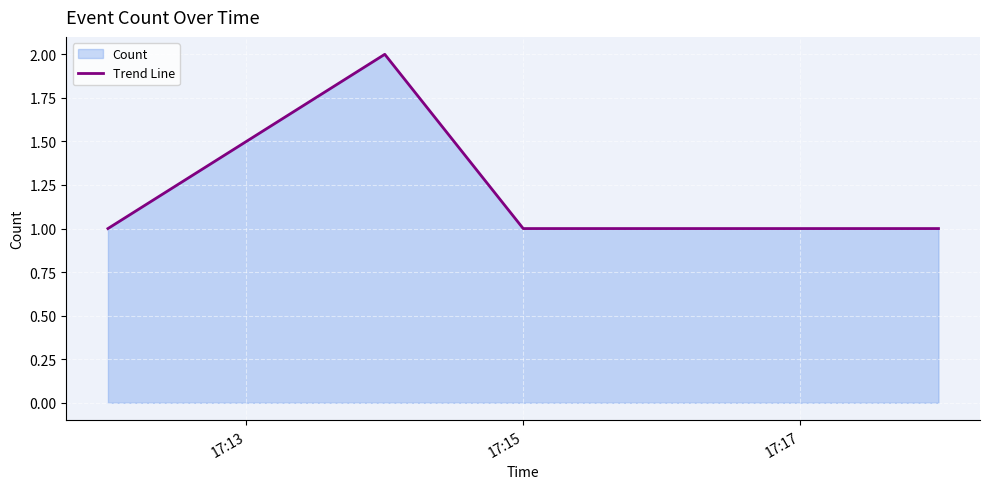

How many lines are shown in the chart?

1